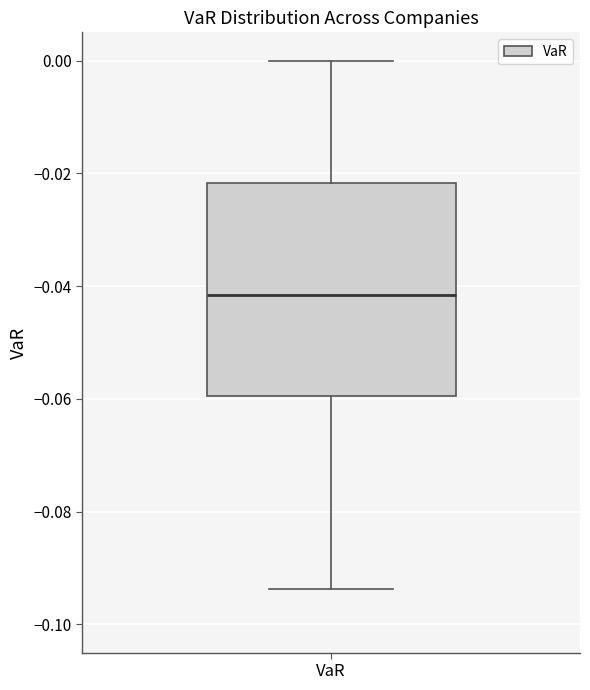

Read this box plot against the y-axis: the position of the median line, the range covered by the box, and the ends of both whiskers. The values are not printed on the chart, so give them approximately, as read against the axis.

median -0.042, box -0.060 to -0.022, whiskers -0.094 to 0.000